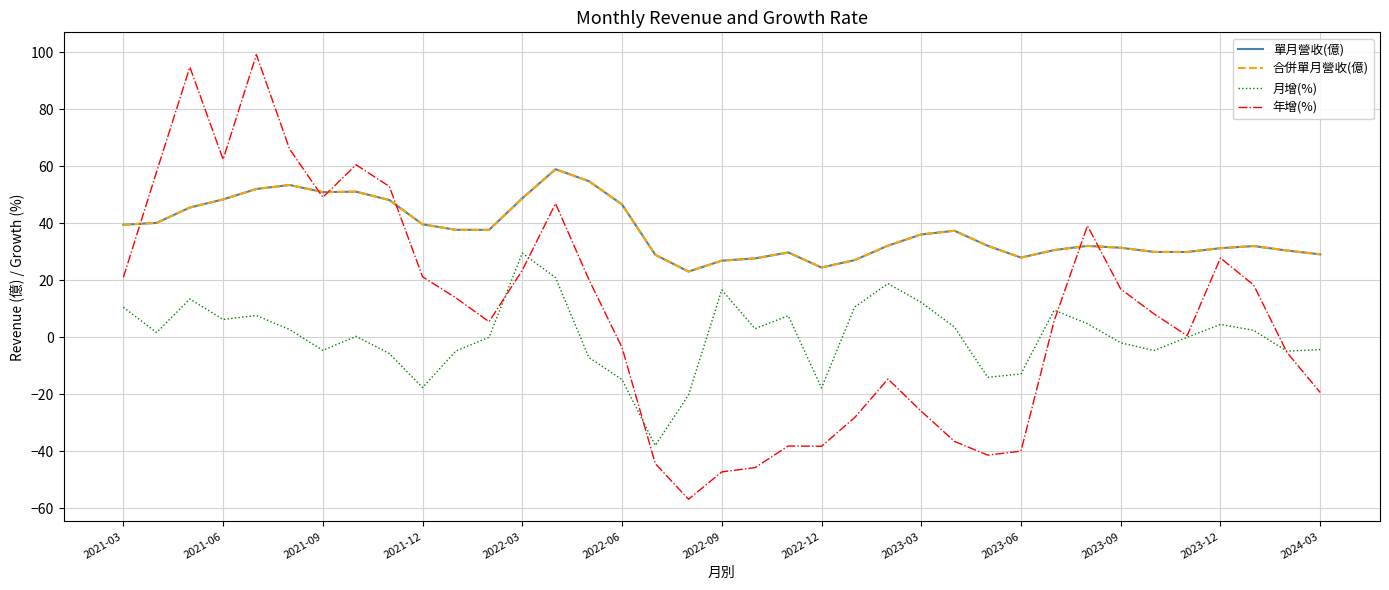

Does the chart have visible grid lines?

Yes